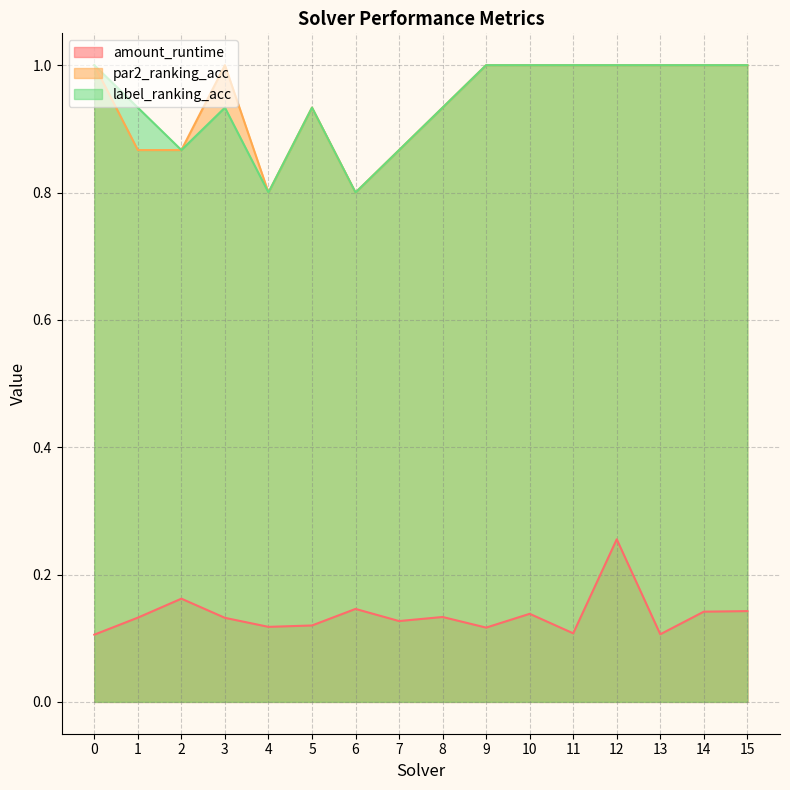

Between 3 and 15, which series saw the biggest shift?

label_ranking_acc